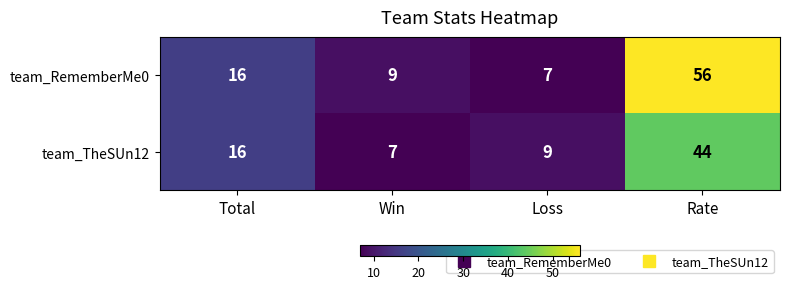

Which series has the largest total across all categories?

team_RememberMe0